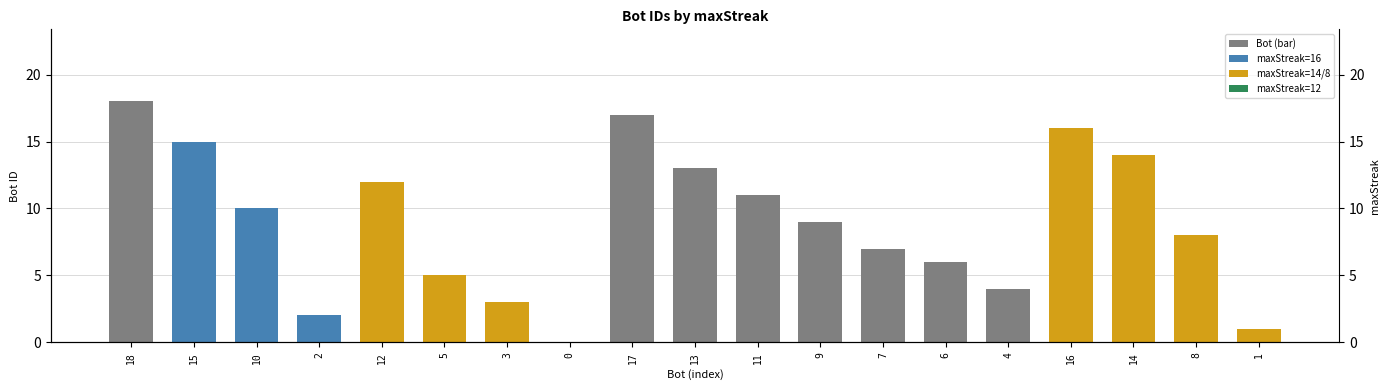

Are the bars horizontal?

No